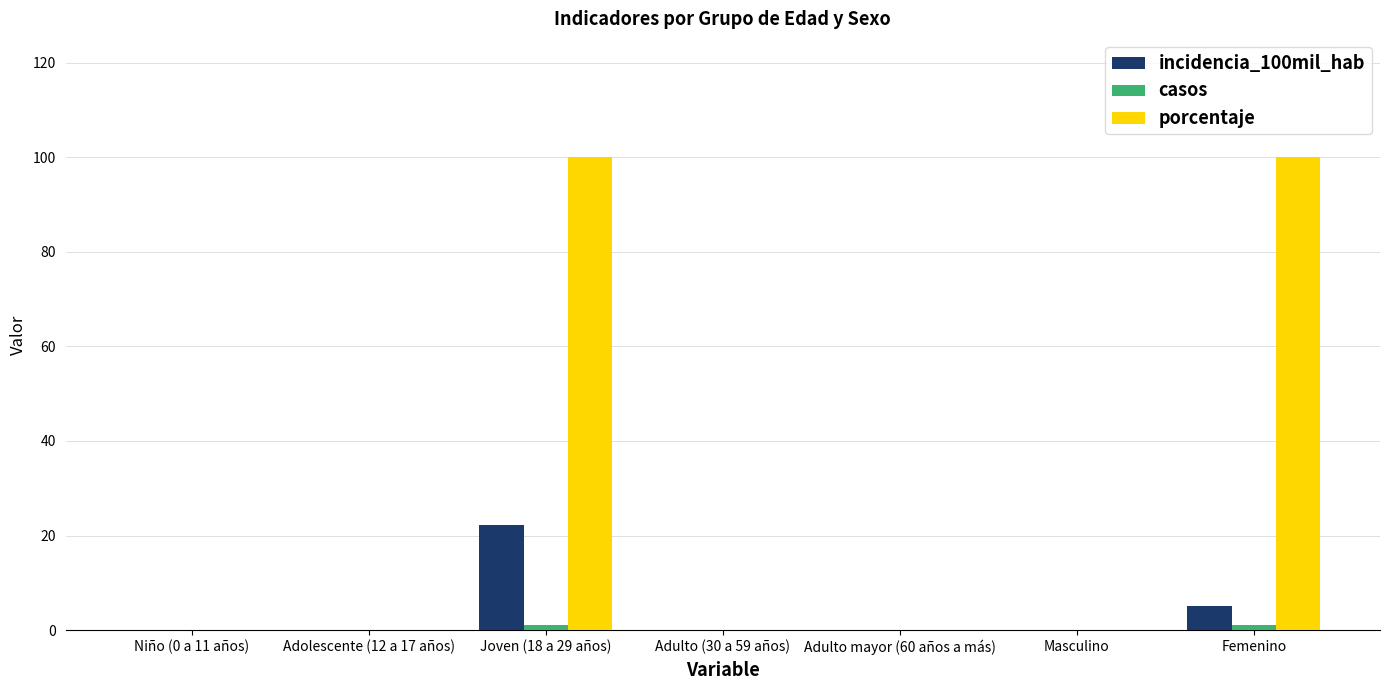

Between Masculino and Femenino, which series saw the biggest shift?

porcentaje